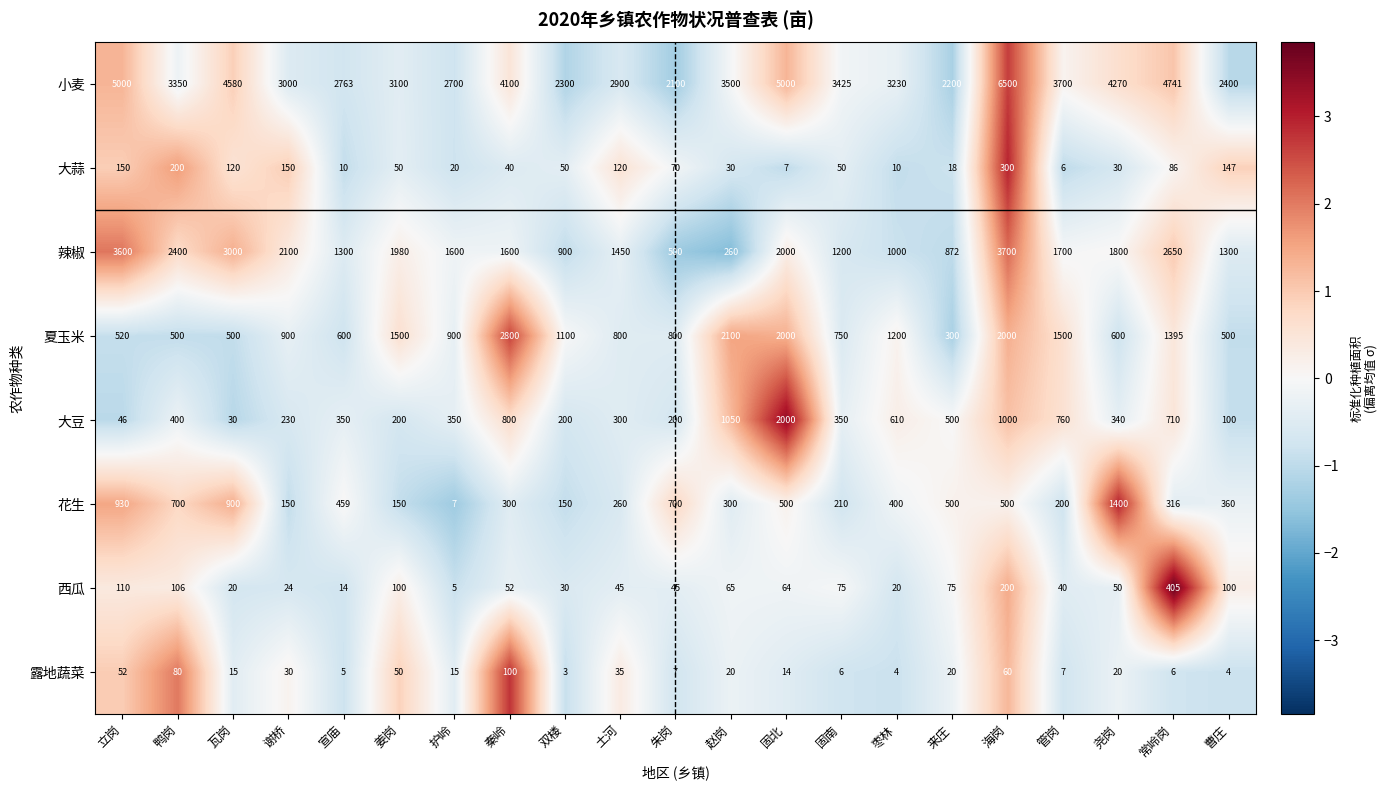

List the series in order of their peak value, highest first.

小麦, 辣椒, 夏玉米, 大豆, 花生, 西瓜, 大蒜, 露地蔬菜